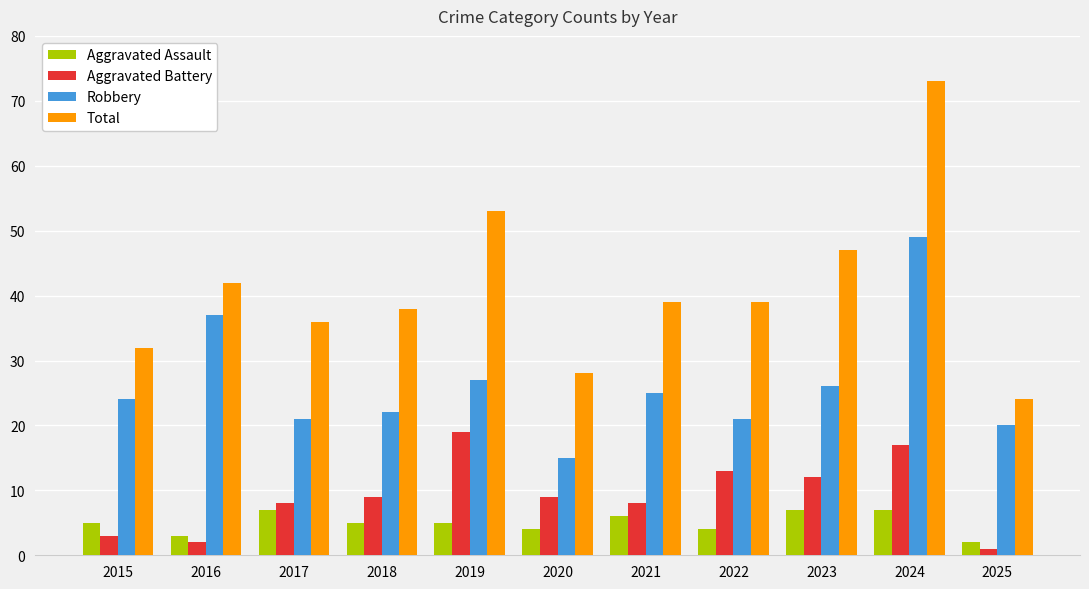

What is the difference between the Robbery values at 2023 and 2021?

1